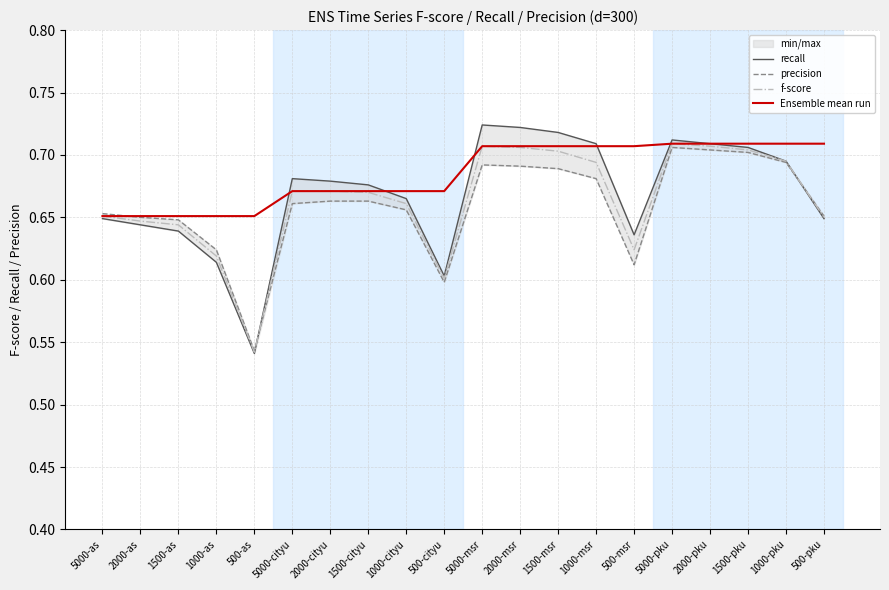

What is the label of the 14th point from the left?

1000-msr